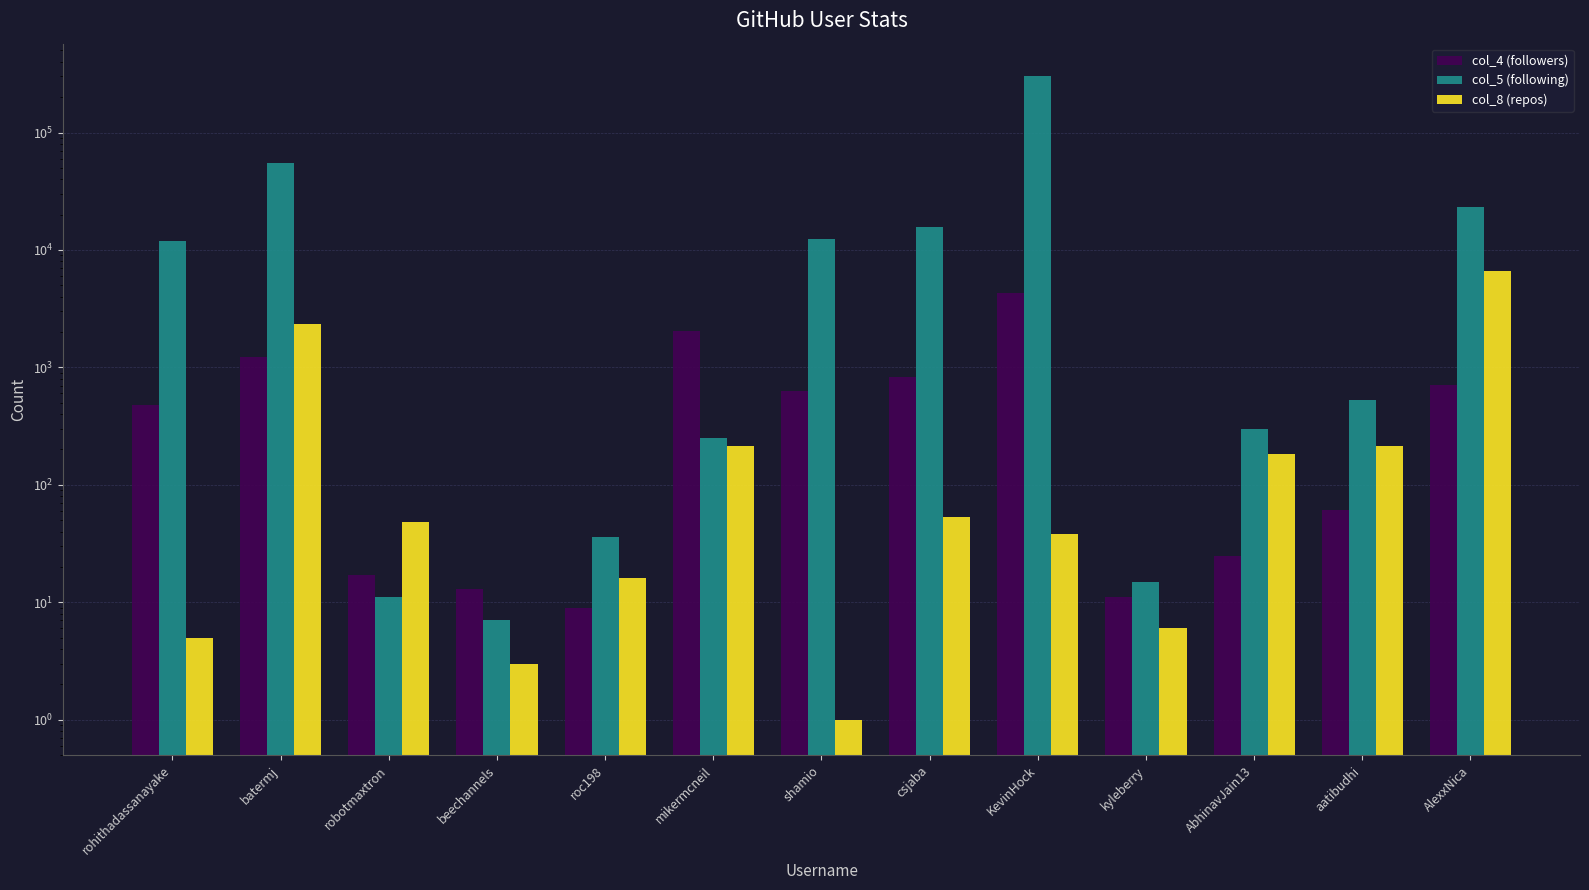

How many data points does each series have?

13